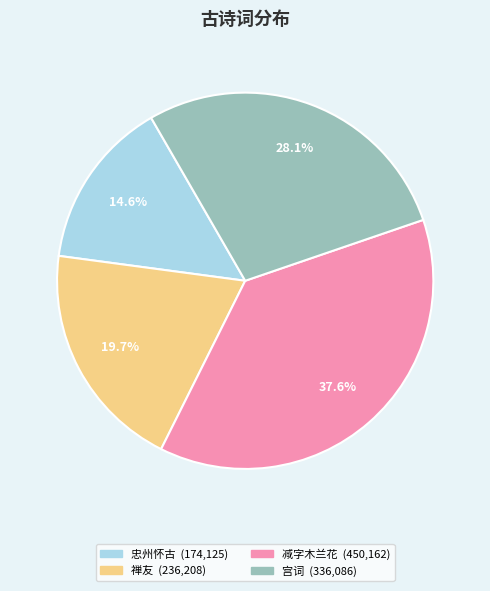

Is there any slice that represents more than half of the pie?

No